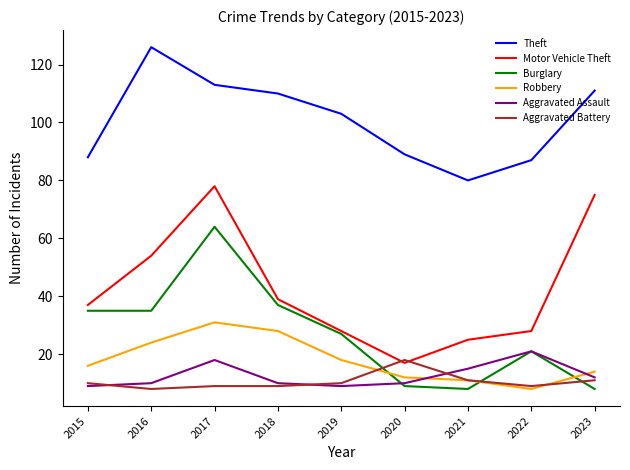

Is it true that Aggravated Assault equals 7 at 2022?

False